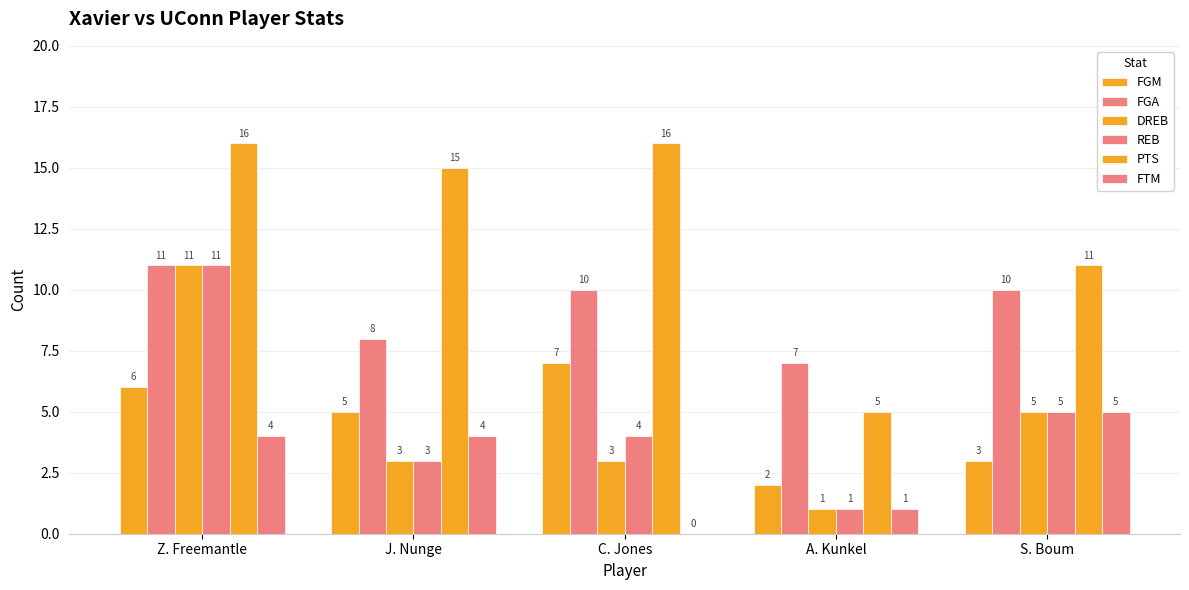

The REB series shows 3 at J. Nunge. True or false?

True